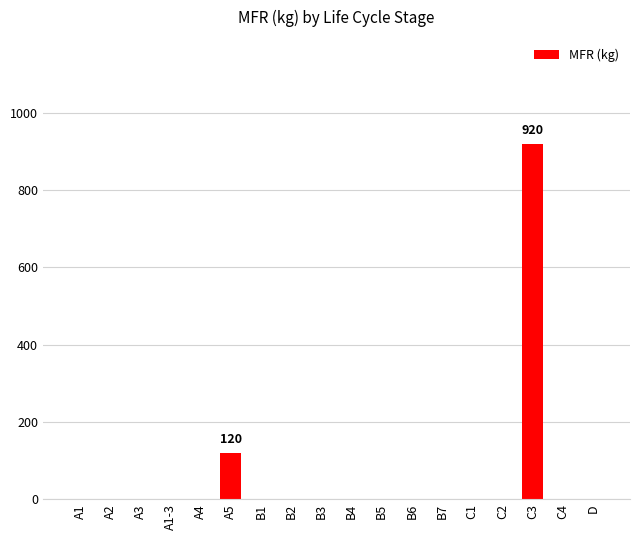

What is the sum of all values?

1040